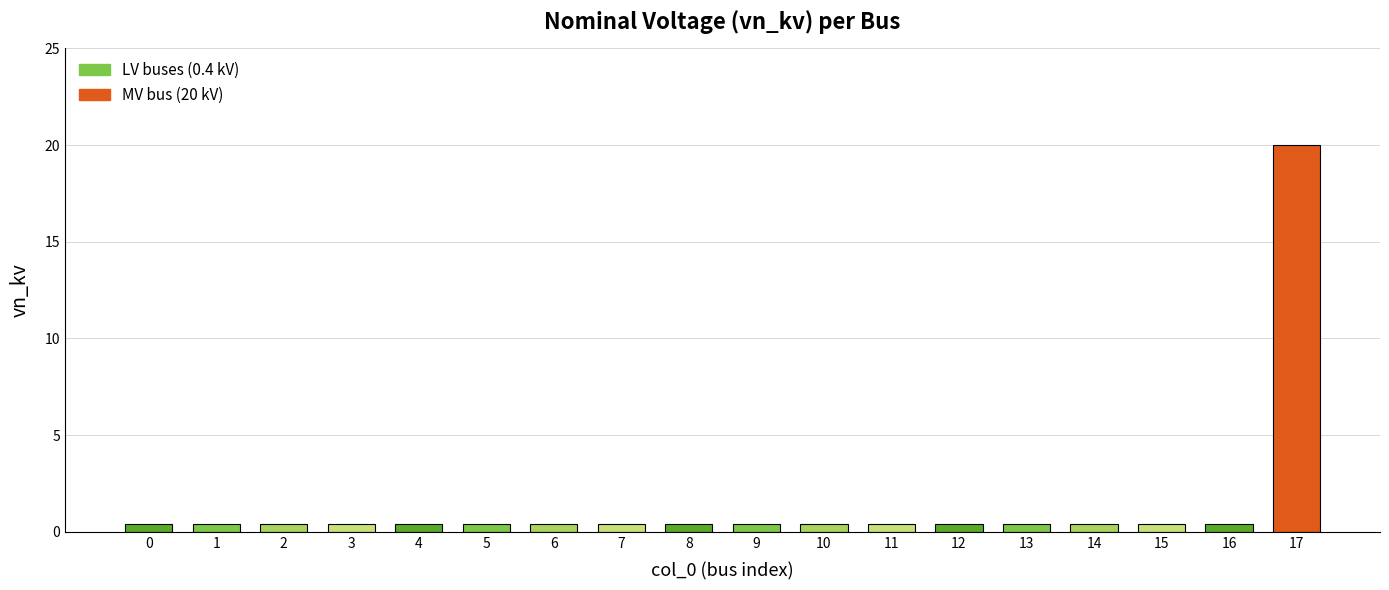

True or false: the data shows 0.4 at 12.

True